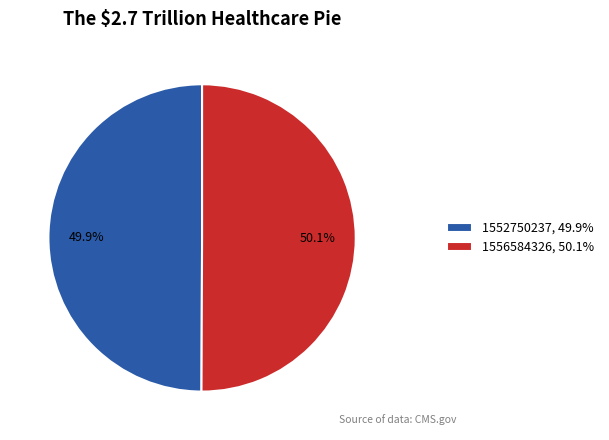

Does any single category account for the majority?

Yes